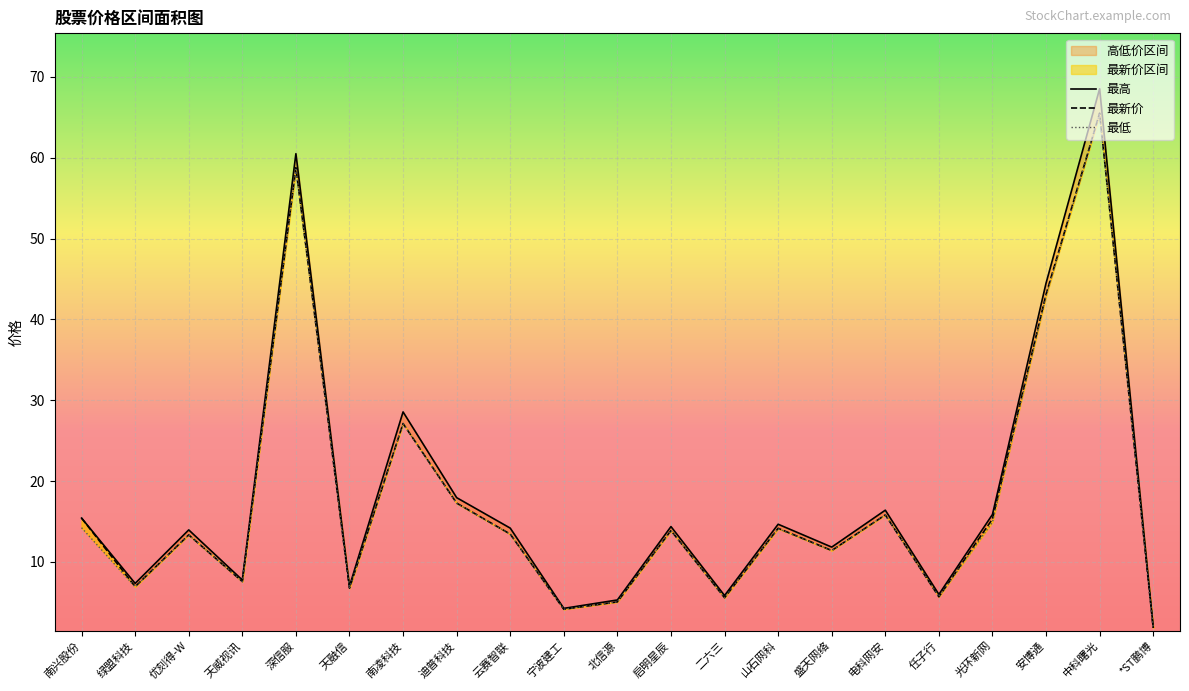

At which label does 最低 reach its peak?

中科曙光